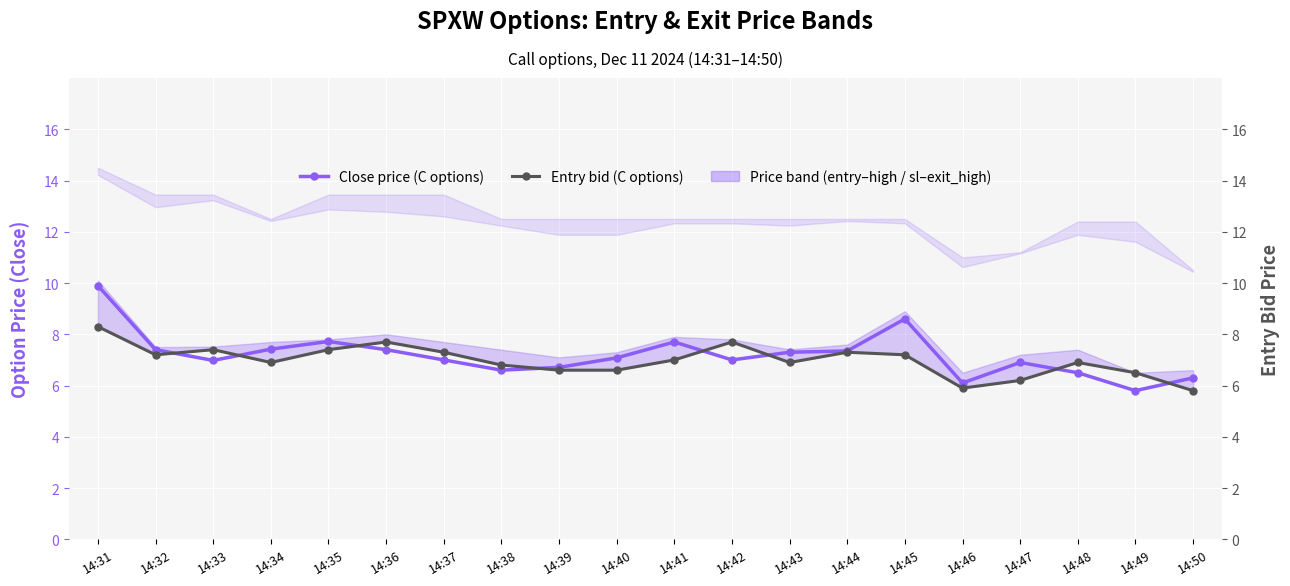

What is the average value of the Close price (C options) series?

7.2